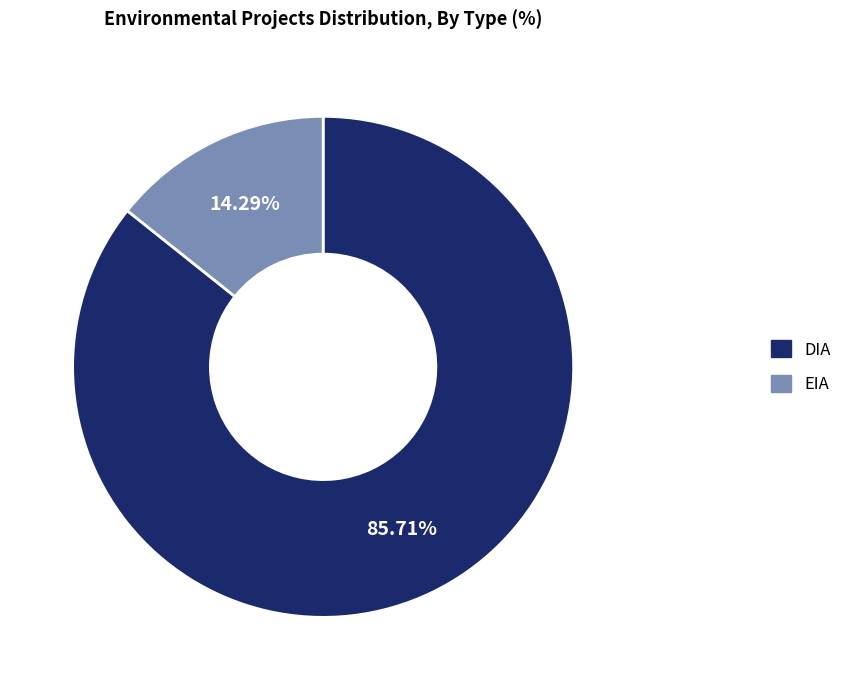

Do DIA and EIA together represent more than half of the pie?

Yes